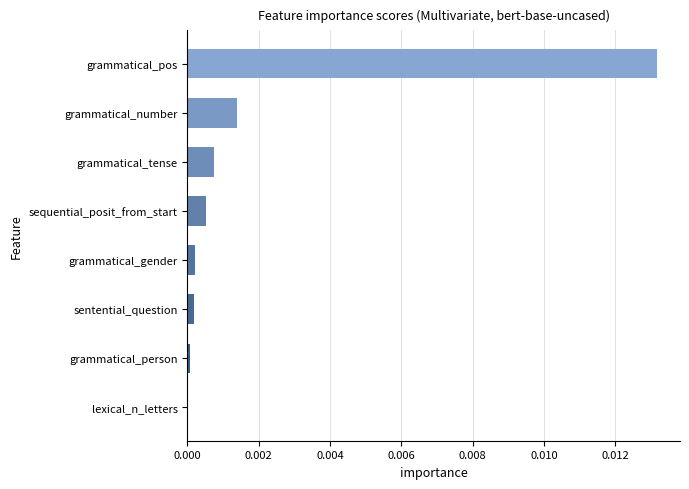

Is it true that the value at sentential_question is 0.0?

True